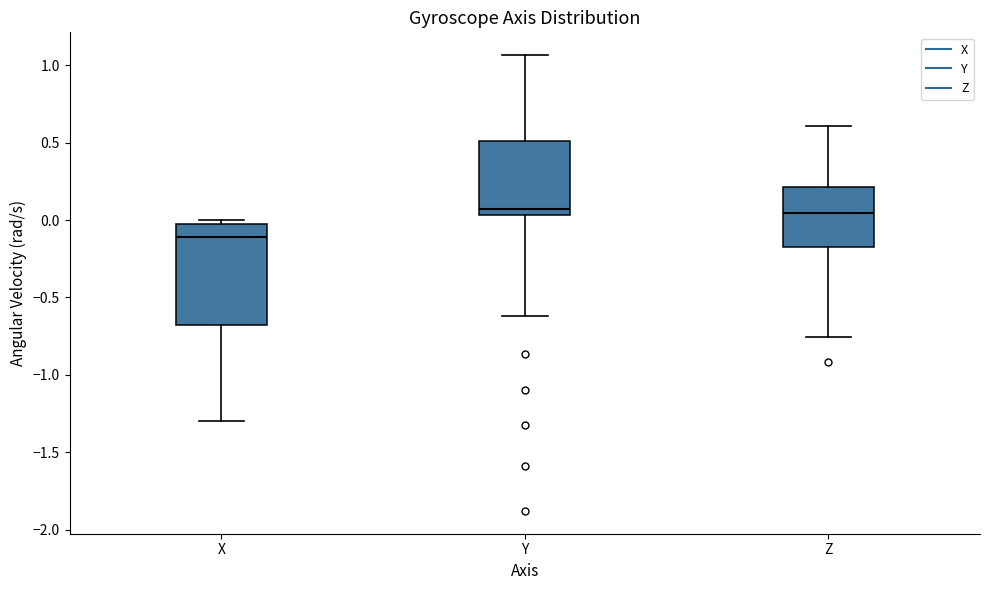

Which box is the tallest, from its lower edge to its upper edge?

X